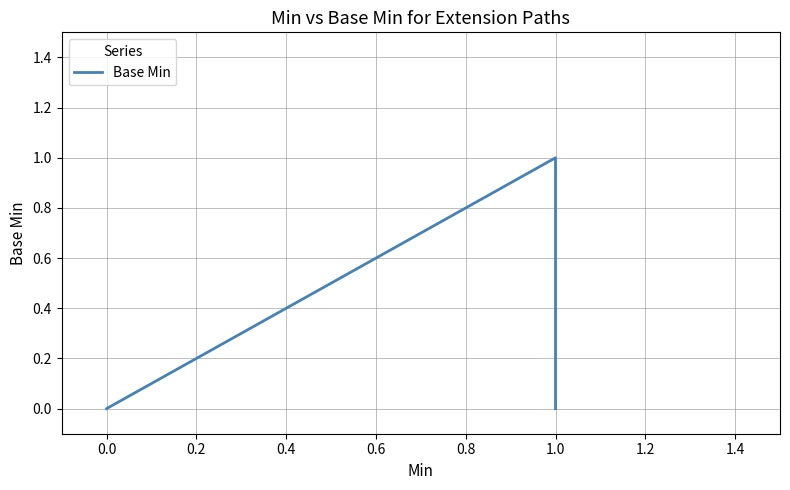

How many distinct data groups are displayed?

1